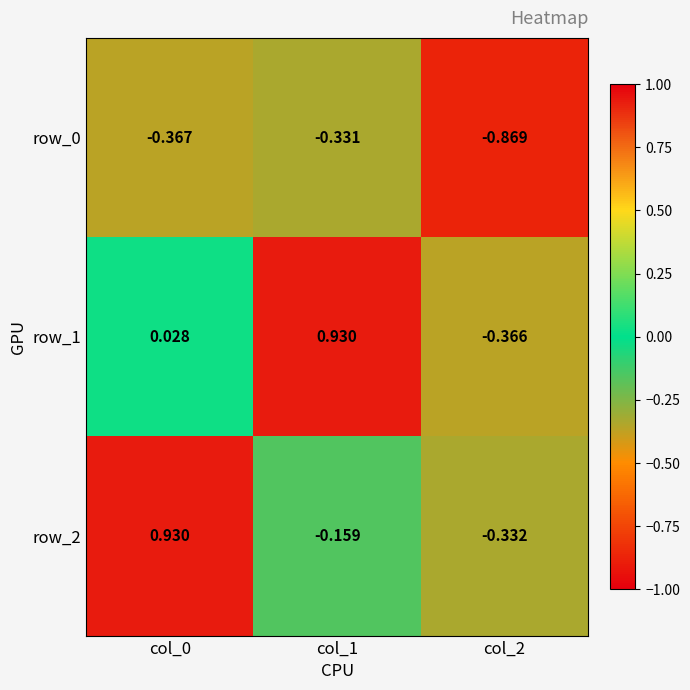

The row_2 series shows -0.3 at col_2. True or false?

True